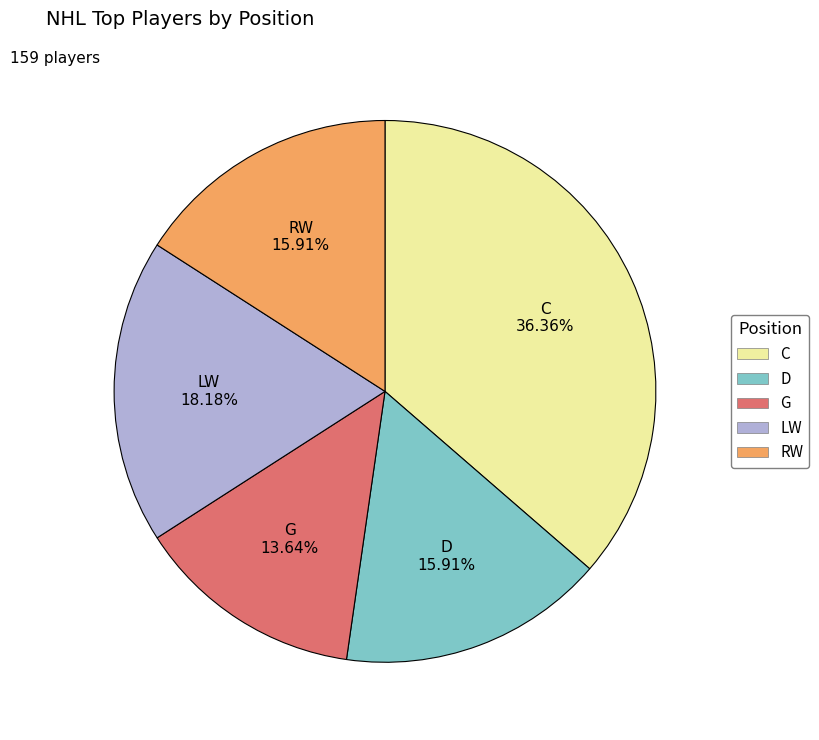

Approximately how many times larger is the value at RW compared to C?

0.4